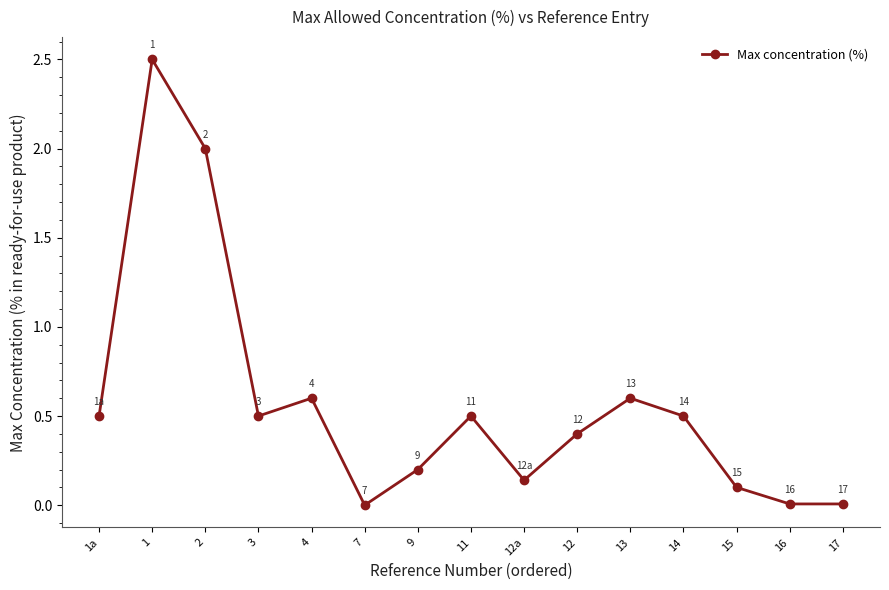

What is the difference between the maximum and second lowest values?

2.5